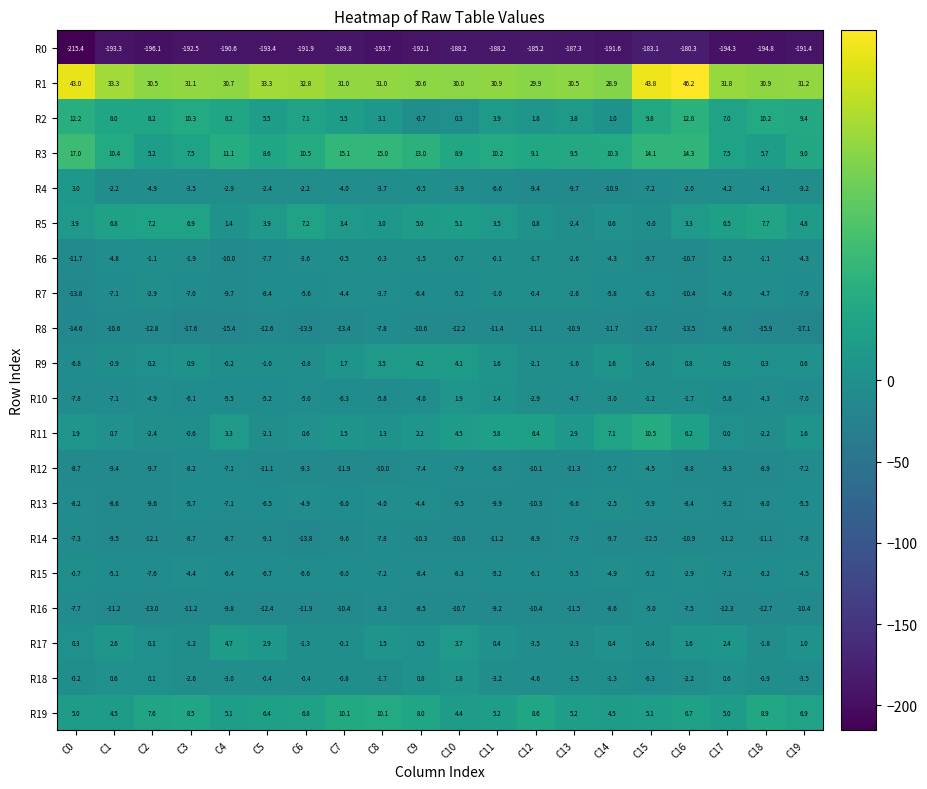

At which category does the chart reach its peak across all series?

C16